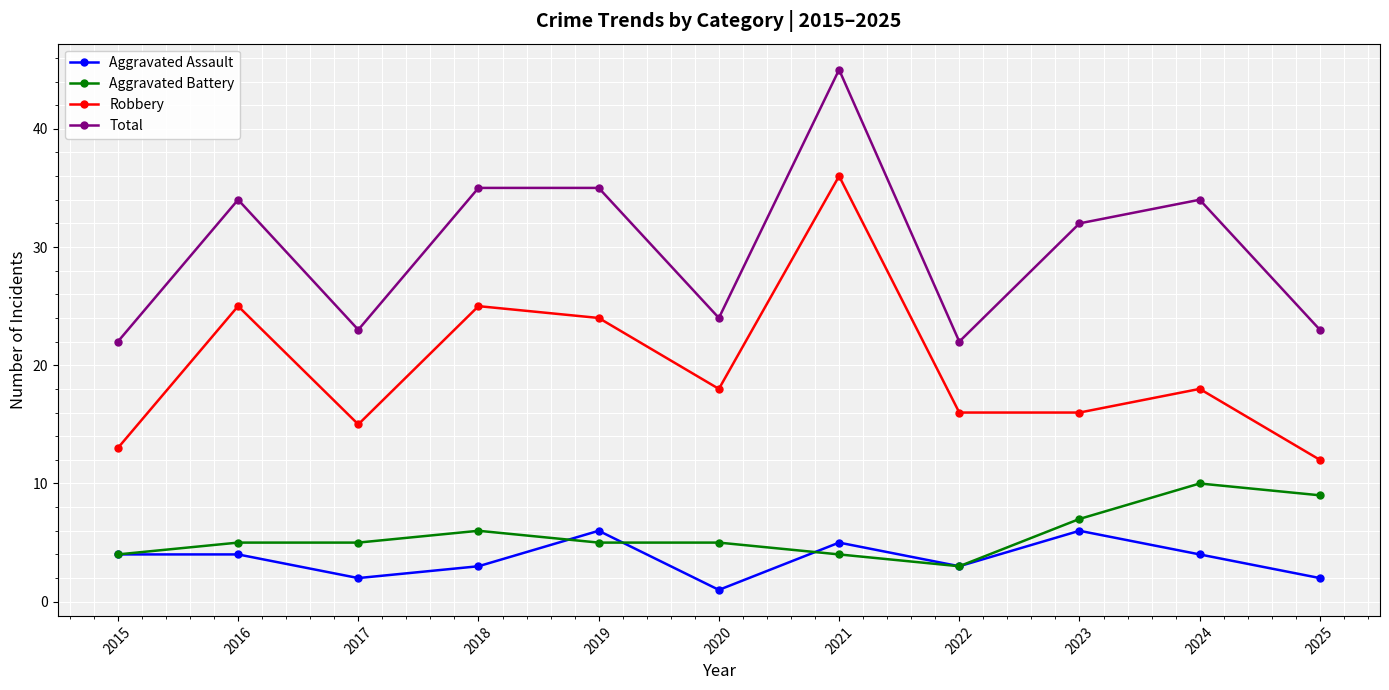

Reading left to right, list all the values displayed in this chart.

Aggravated Assault: 4	4	2	3	6	1	5	3	6	4	2
Aggravated Battery: 4	5	5	6	5	5	4	3	7	10	9
Robbery: 13	25	15	25	24	18	36	16	16	18	12
Total: 22	34	23	35	35	24	45	22	32	34	23